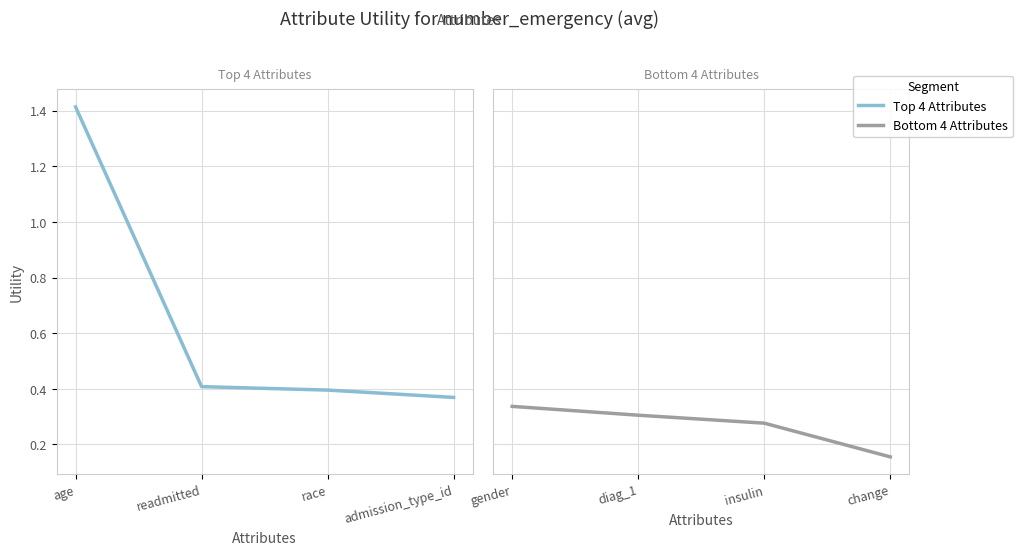

Rank the series by their maximum value, from lowest to highest.

Utility (bottom 4), Utility (top 4)